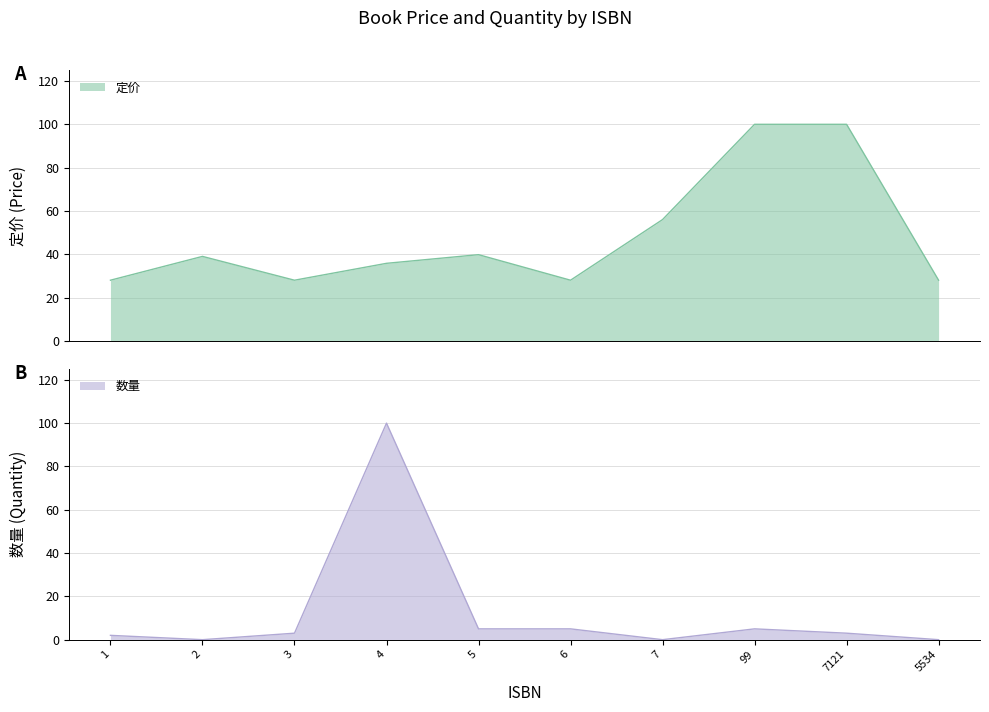

How many lines are shown in the chart?

2